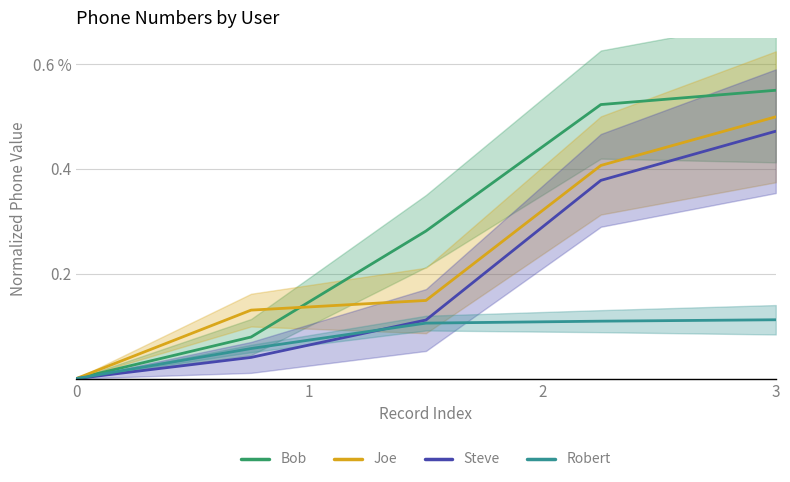

Reading left to right, transcribe all the data shown in this chart.

Bob: 0=0.0	1=0.1	2=0.3	3=0.5	4=0.6
Joe: 0=0.0	1=0.1	2=0.1	3=0.4	4=0.5
Steve: 0=0.0	1=0.0	2=0.1	3=0.4	4=0.5
Robert: 0=0.0	1=0.1	2=0.1	3=0.1	4=0.1